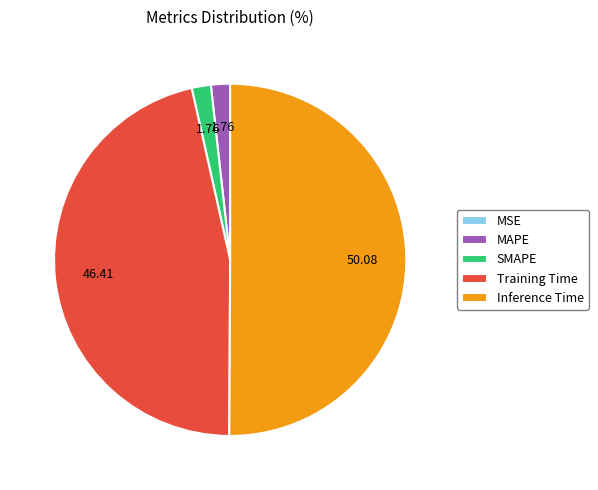

Is it true that Inference Time is 64% of the pie?

False